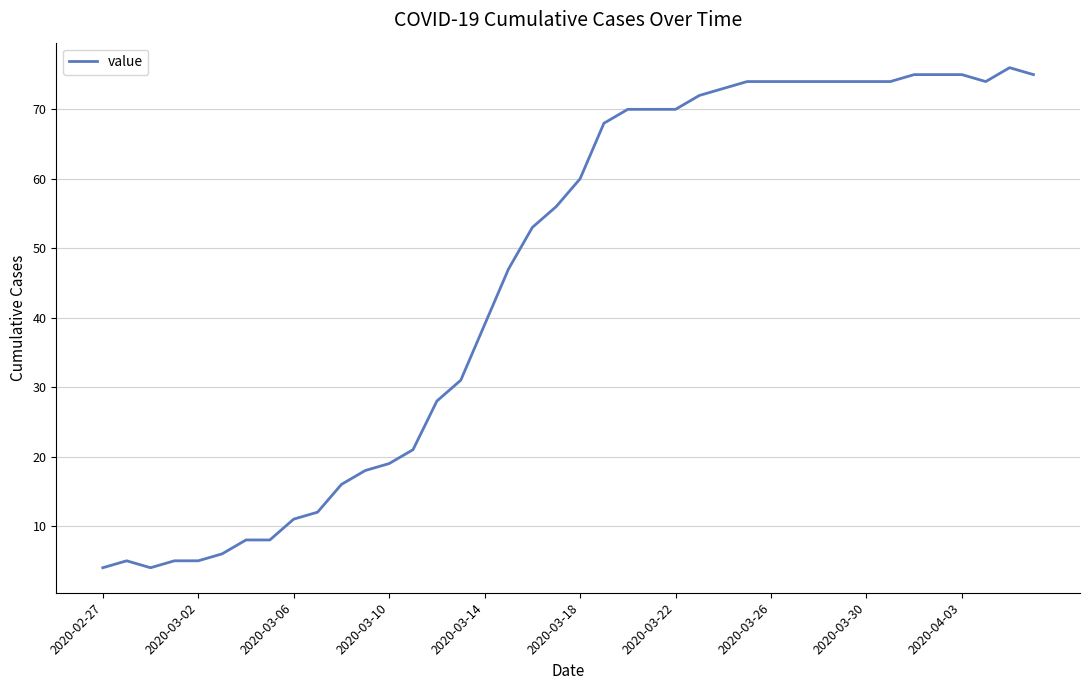

What is the minimum value shown in the chart?

4